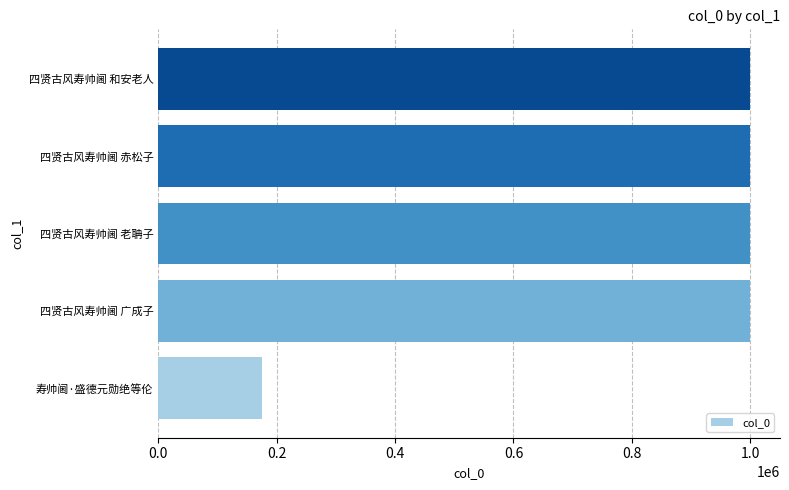

Which has a higher value, 四贤古风寿帅阃 广成子 or 寿帅阃·盛德元勋绝等伦?

四贤古风寿帅阃 广成子